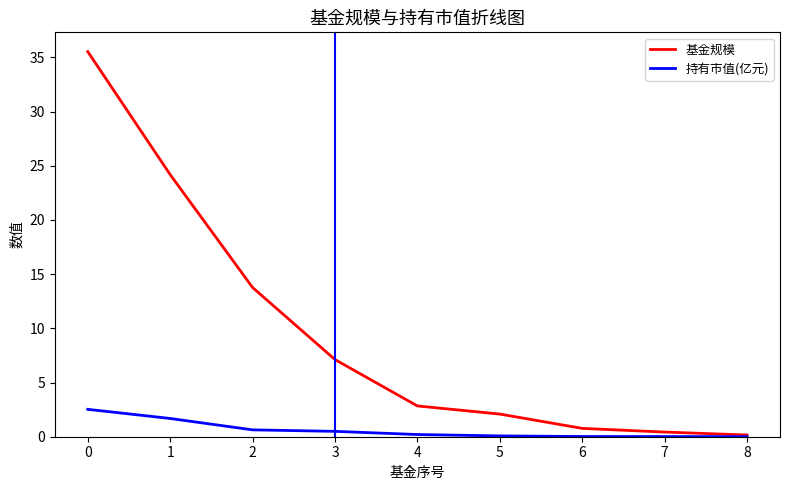

Which series has the widest spread of values?

基金规模